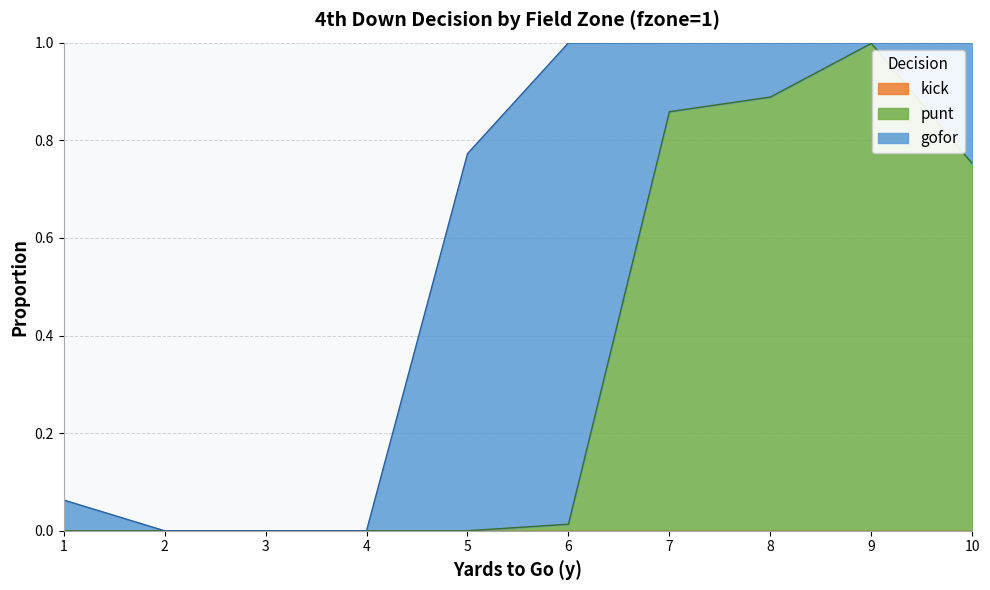

Where do gofor and punt first cross each other?

6 and 7